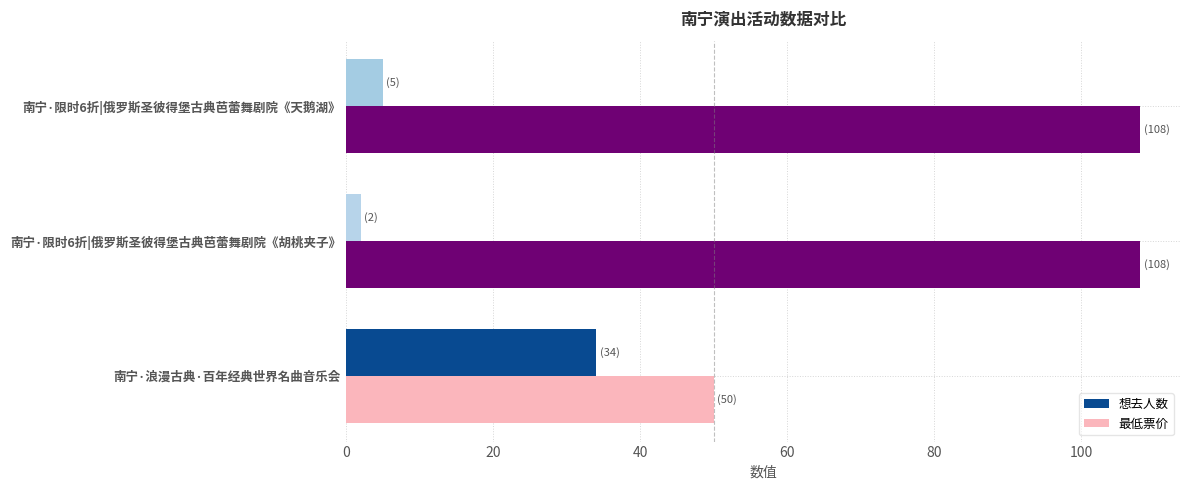

At which category is the sum across all series the highest?

南宁·限时6折|俄罗斯圣彼得堡古典芭蕾舞剧院《天鹅湖》